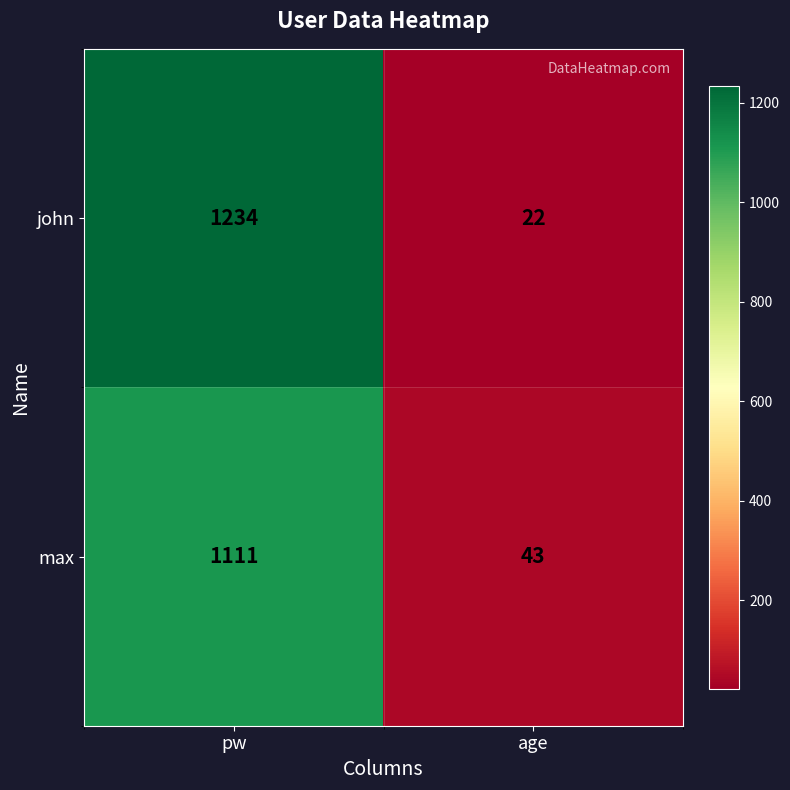

Reading right to left, list all the values displayed in this chart.

john: 22	1234
max: 43	1111